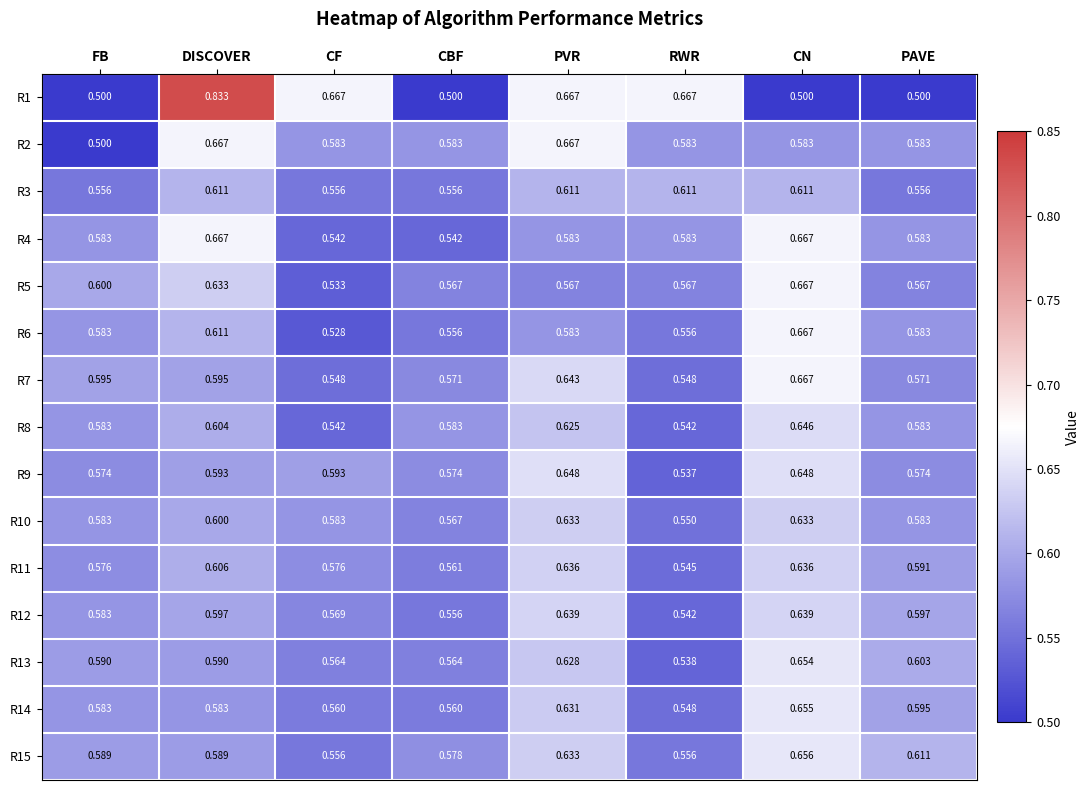

Is the value of R15 at CF greater than the value of R10 at CN?

No